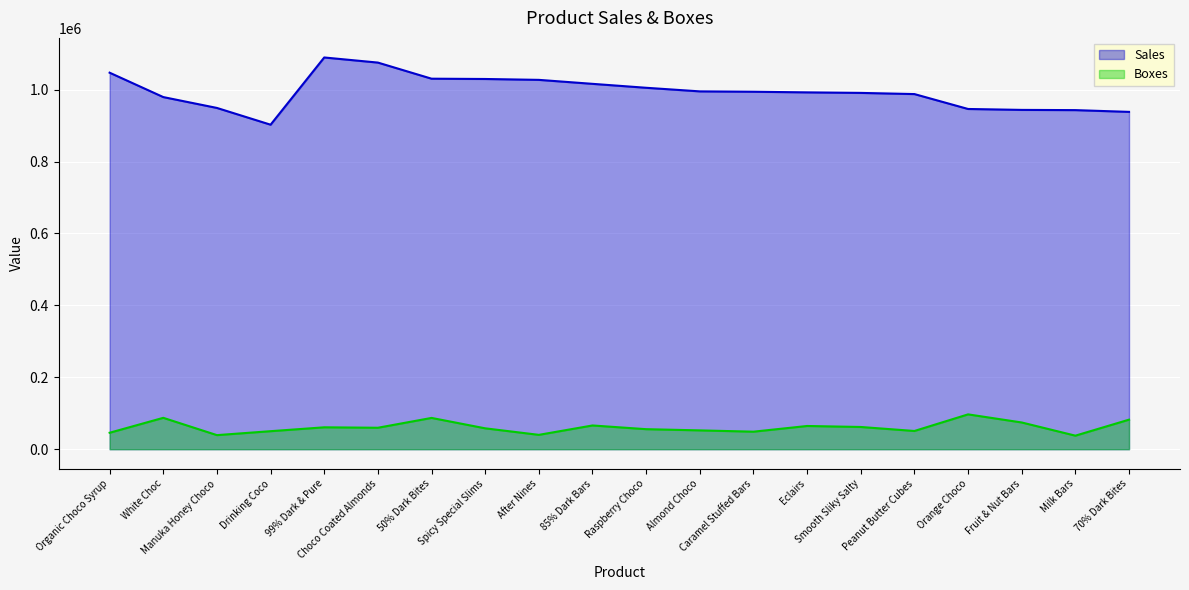

True or false: Sales and Boxes intersect in this chart.

False